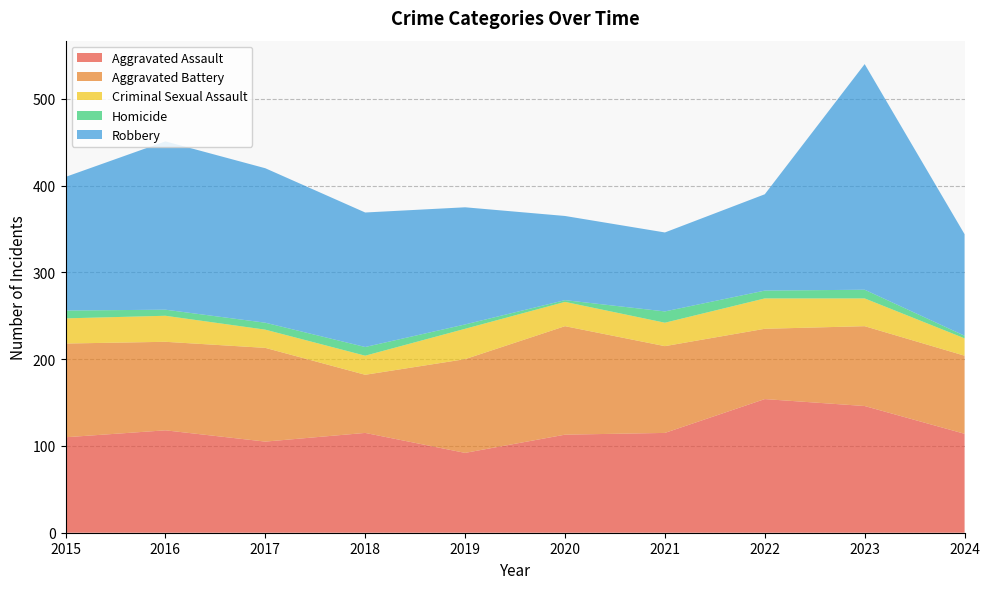

Reading left to right, transcribe all the data shown in this chart.

Aggravated Assault: 110	118	105	115	92	113	115	154	146	114
Aggravated Battery: 108	102	108	67	108	125	100	81	92	90
Criminal Sexual Assault: 29	30	21	22	35	28	27	35	32	20
Homicide: 9	7	8	10	5	2	13	9	10	3
Robbery: 154	194	178	155	135	97	91	111	260	117